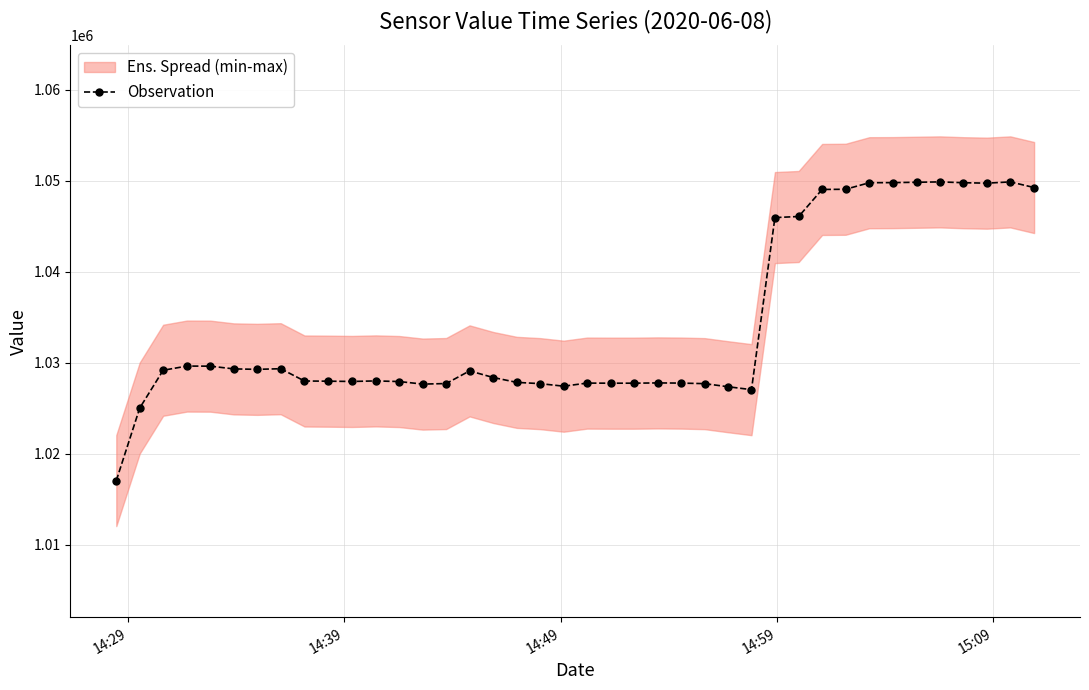

How many interior local peaks (higher than both neighbors) does the data have?

8